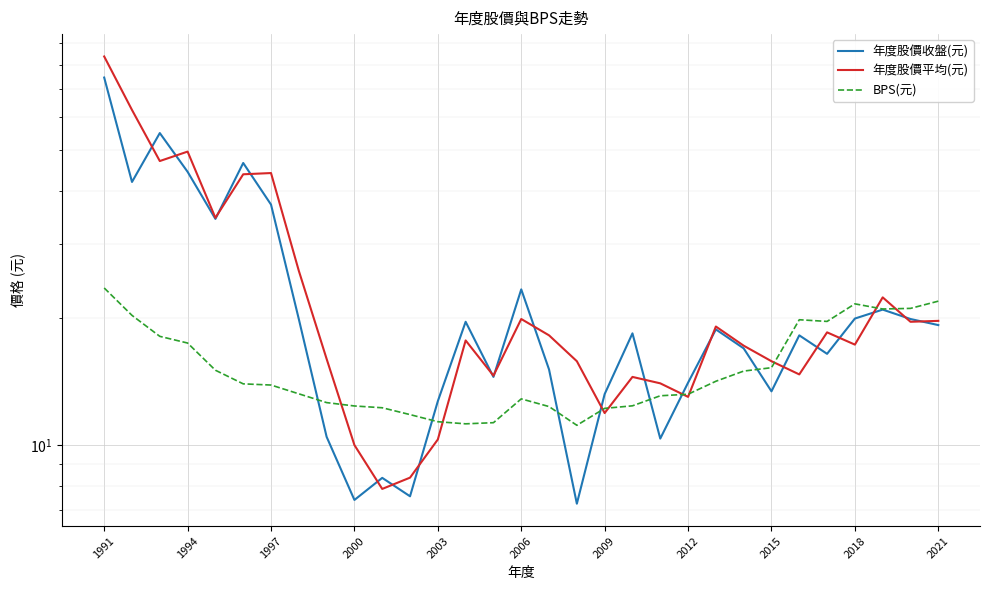

Where is the first local maximum for BPS(元)?

2006